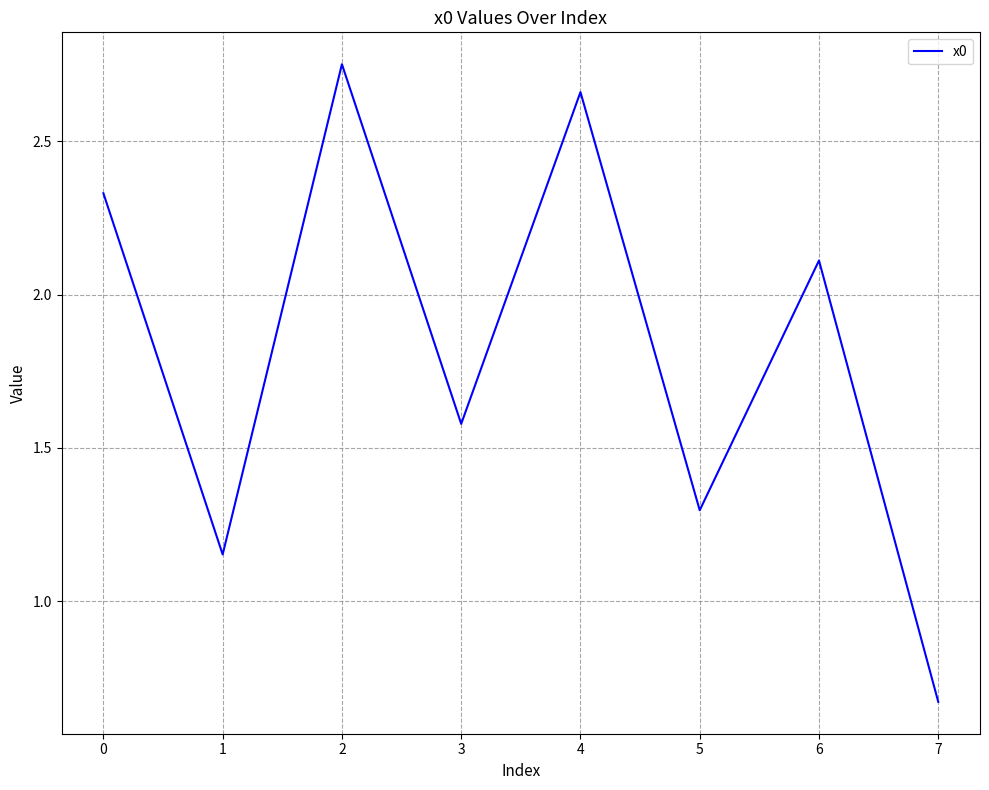

Which label corresponds to the smallest value in the chart?

7